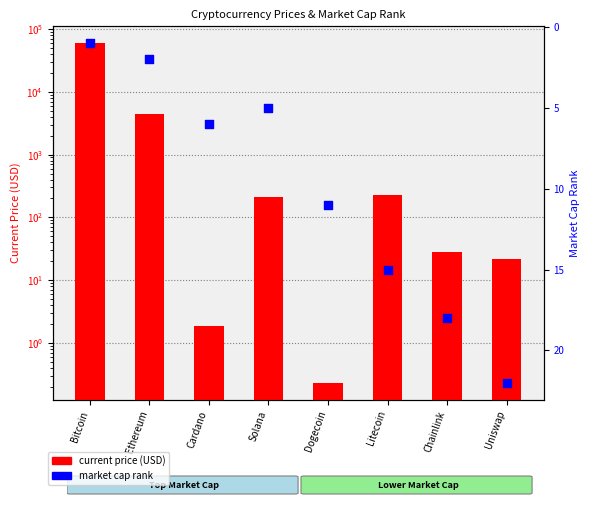

At how many categories does at least one series exceed 22351?

1